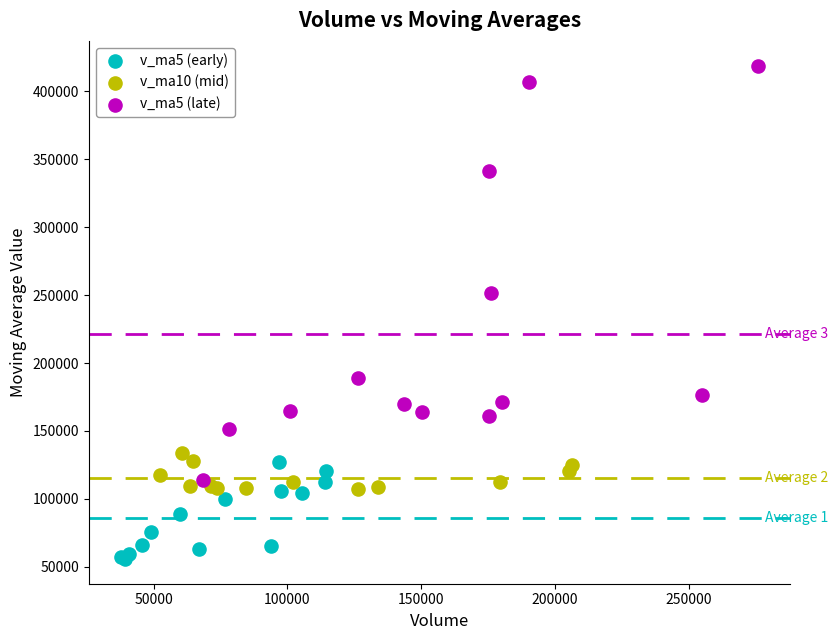

Which series has the widest spread of Y values?

v_ma5 (late)